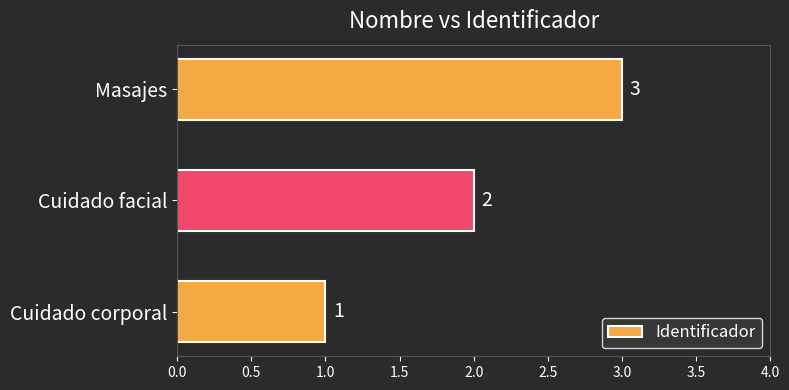

At which label is the value closest to 2?

Cuidado facial